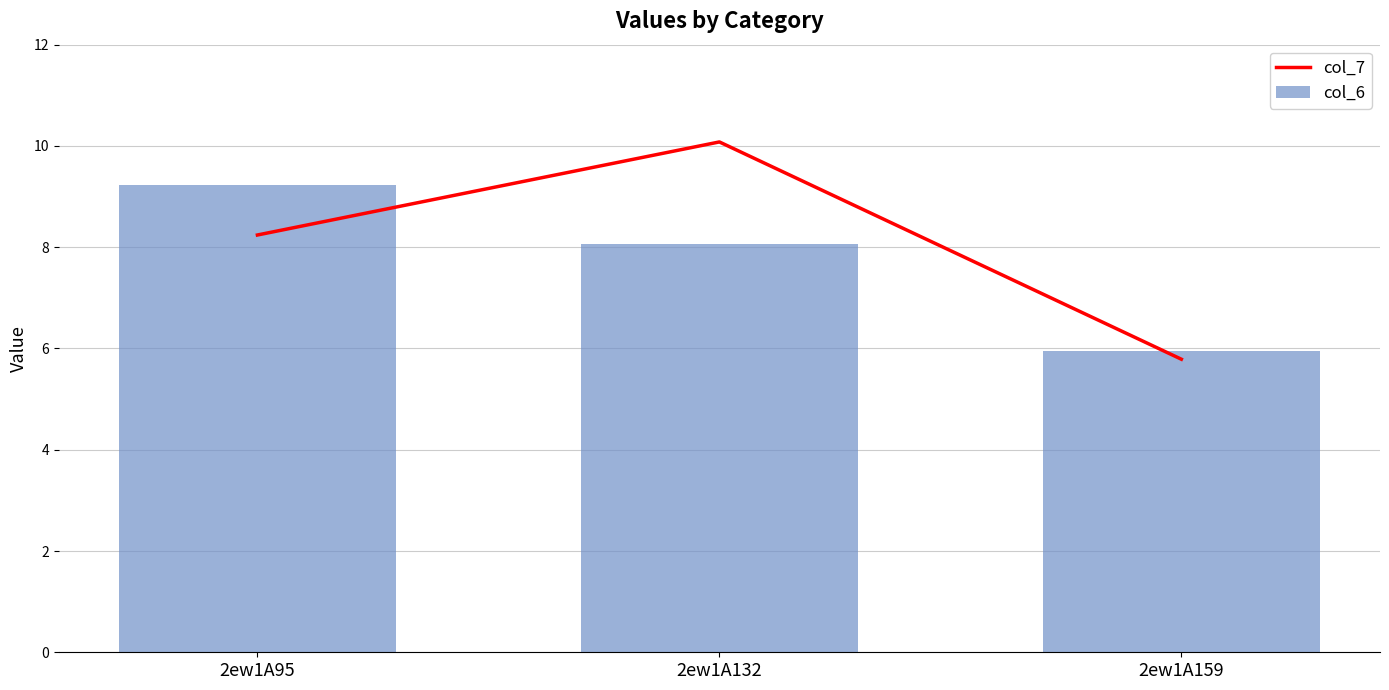

Where is col_6 nearest to the value 7?

2ew1A132